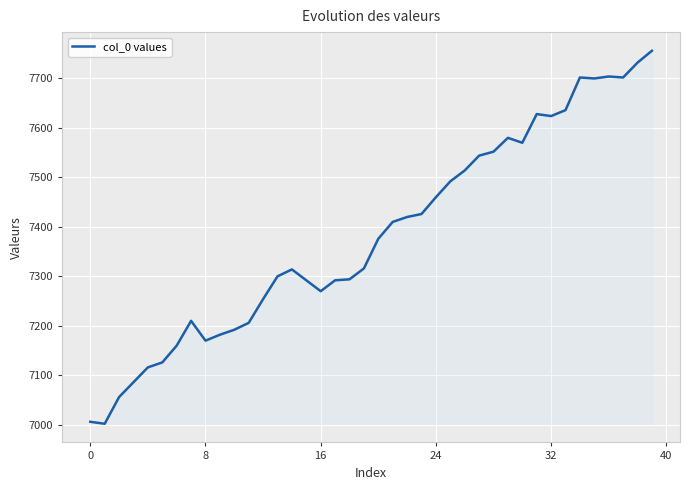

What is the maximum value shown in the chart?

7756